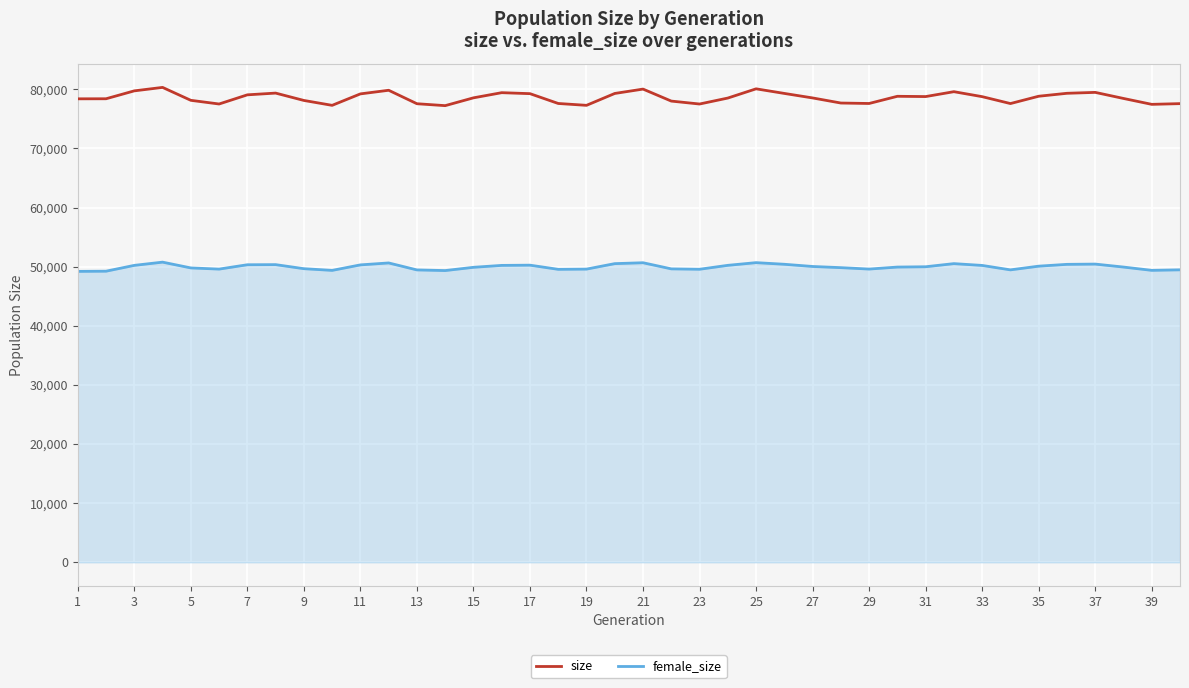

True or false: size and female_size cross at least once.

False